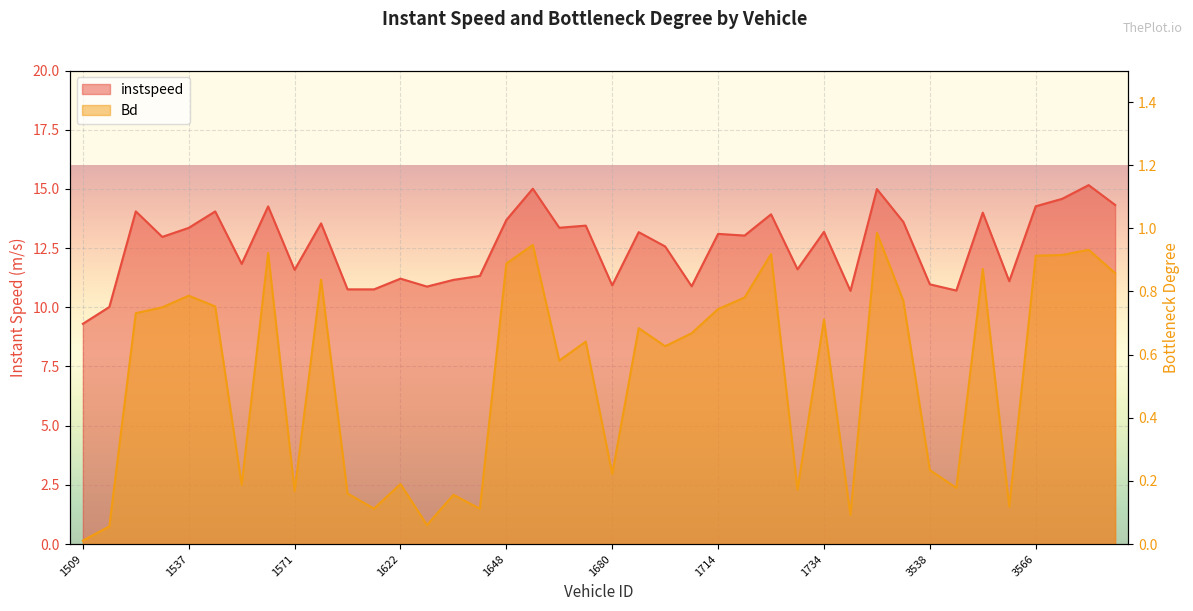

How many data points does each series have?

40